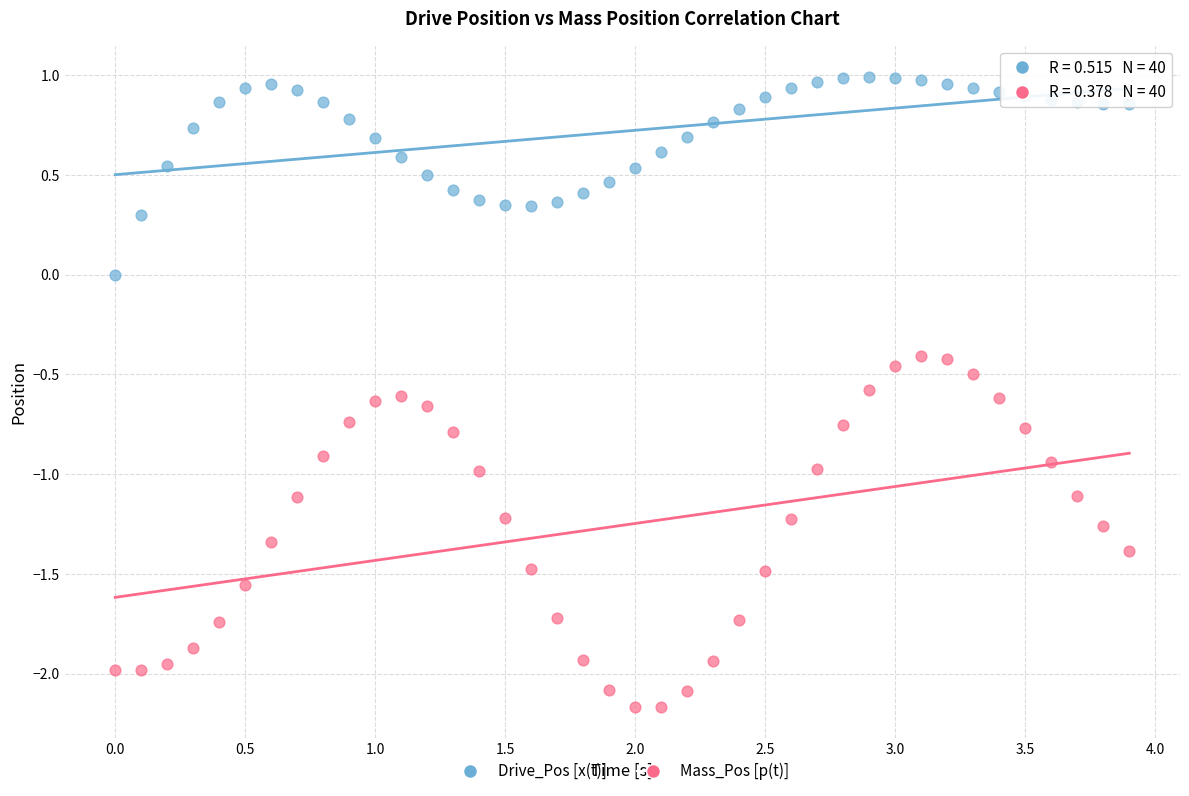

What are all the series names shown in the legend?

Drive_Pos [x(t)], Mass_Pos [p(t)]